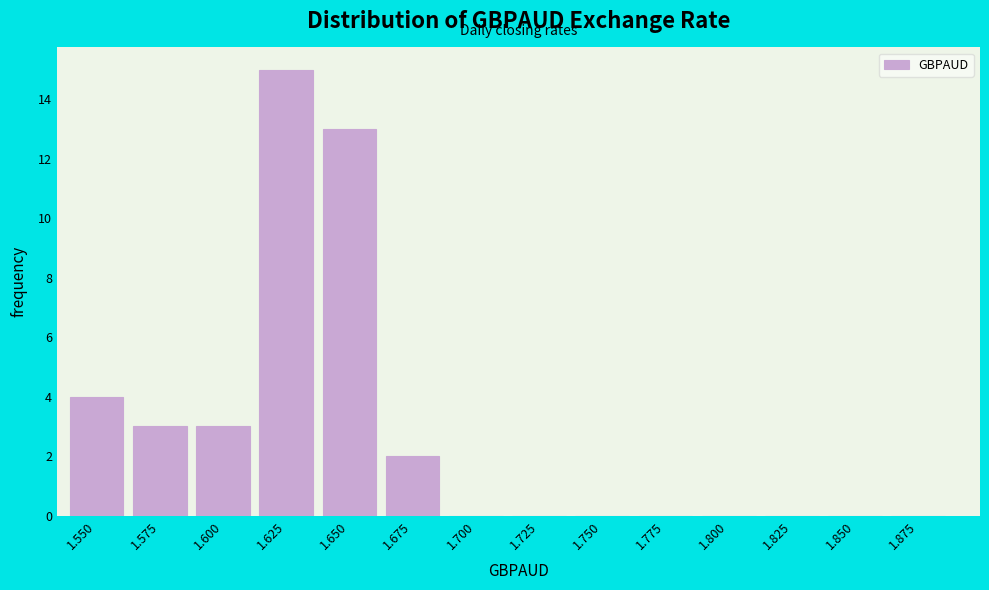

Reading left to right, what are all the values shown in this chart?

1.550=4	1.575=3	1.600=3	1.625=15	1.650=13	1.675=2	1.700=0	1.725=0	1.750=0	1.775=0	1.800=0	1.825=0	1.850=0	1.875=0